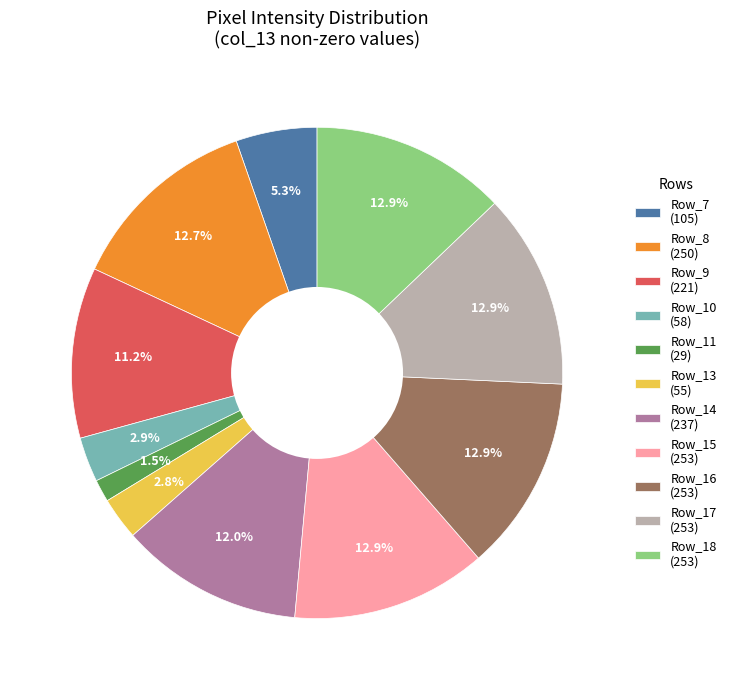

How many slices are in this pie chart?

11